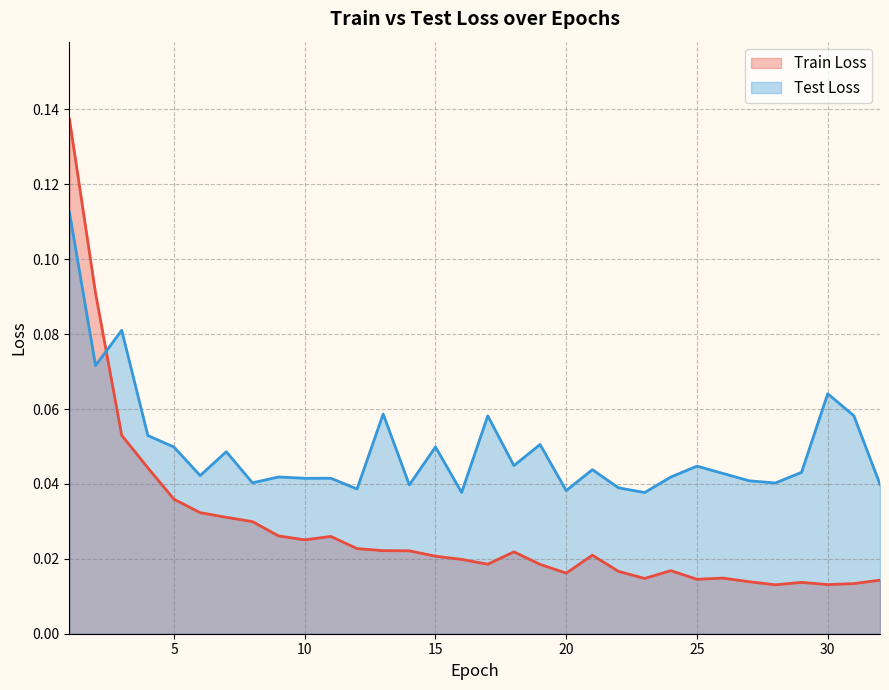

Is it true that Train Loss equals 0.0 at 25?

True